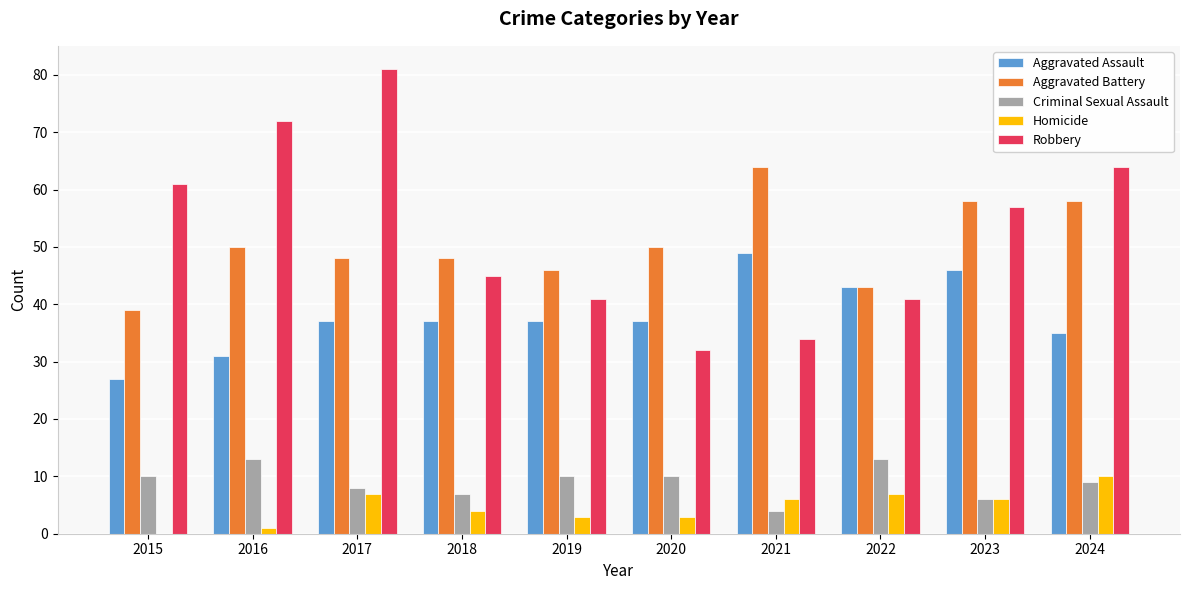

At which category is the sum across all series the highest?

2017